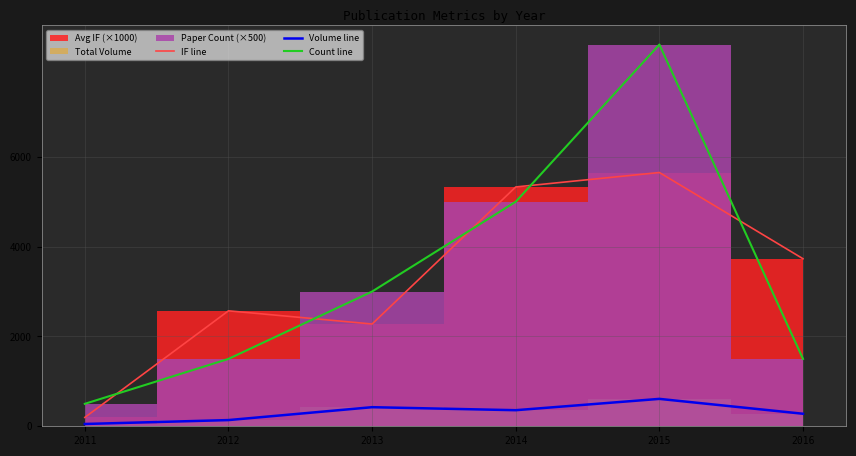

What is the value of the Volume line point at the 5th from the left?

610.0